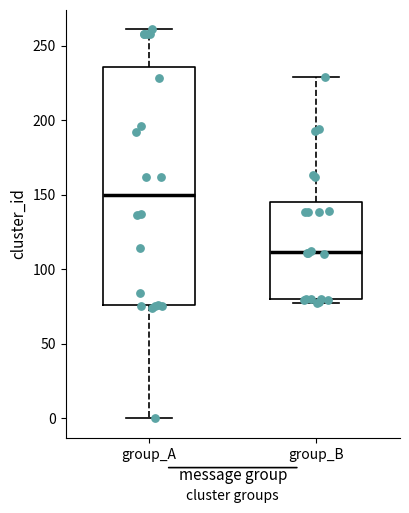

Comparing the boxes themselves (not the whiskers), which one is the tallest?

group_A